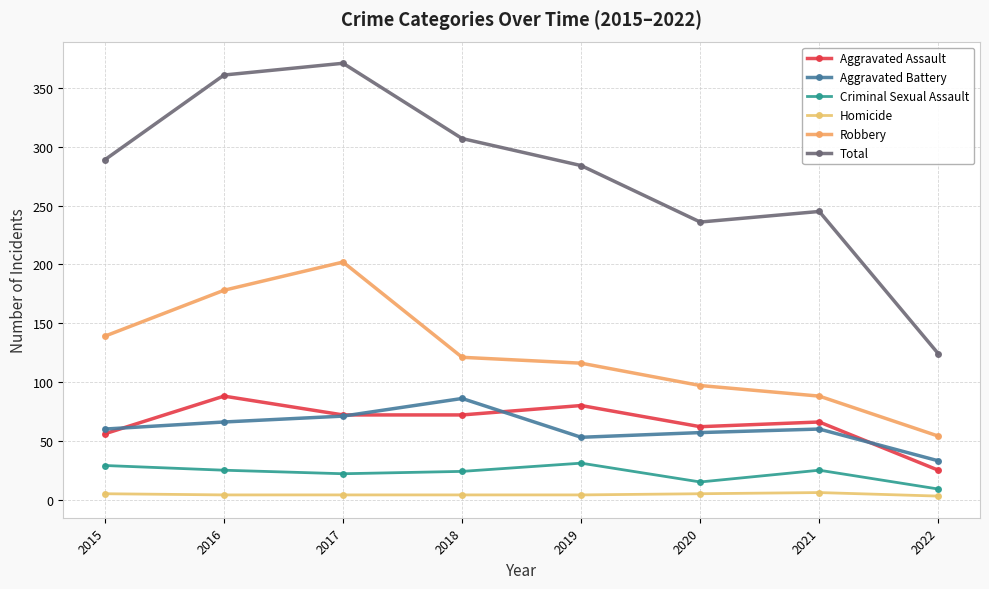

True or false: Total and Robbery cross at least once.

False